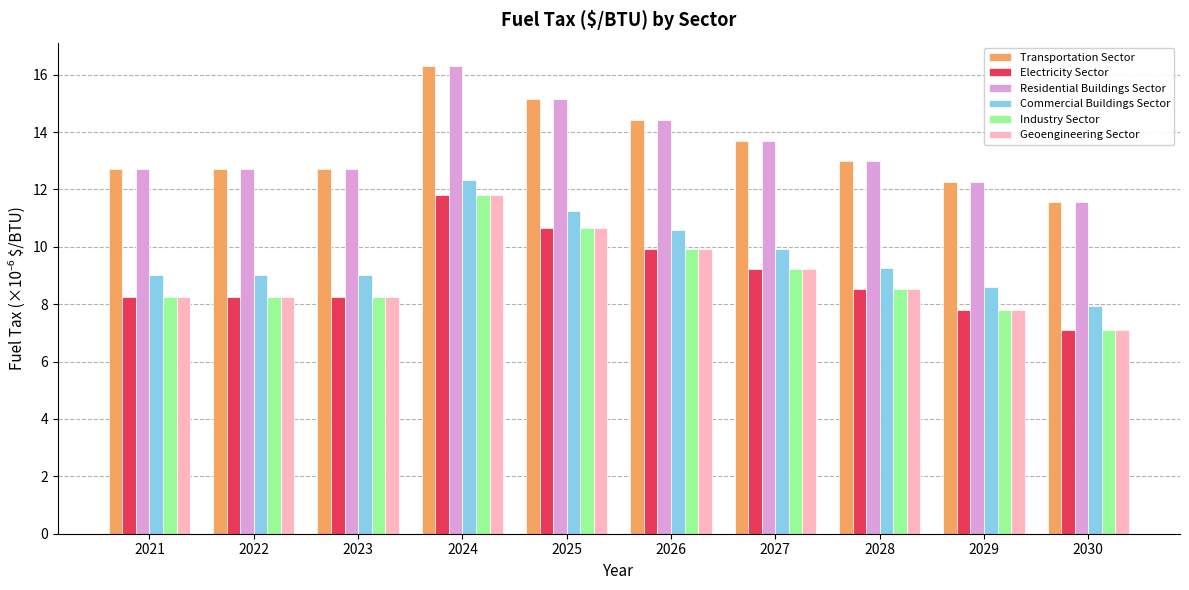

Is the value of Industry Sector at 2028 greater than the value of Transportation Sector at 2021?

No